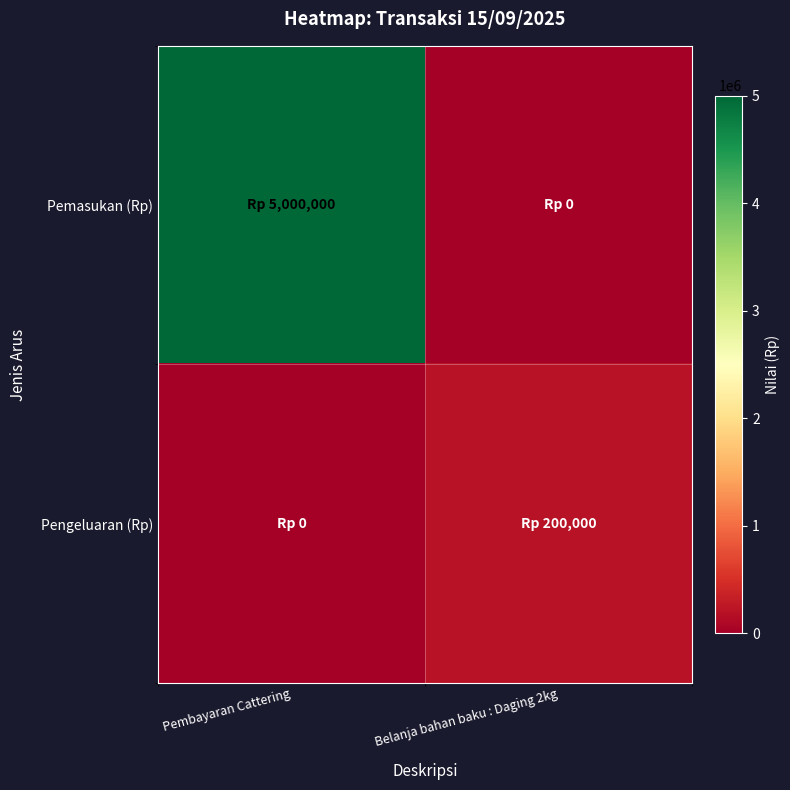

Which category has the lowest value across all series?

Belanja bahan baku : Daging 2kg